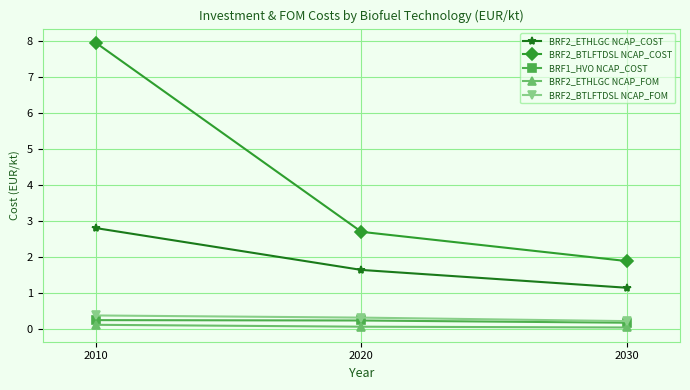

Which series has the largest range (max minus min)?

BRF2_BTLFTDSL NCAP_COST